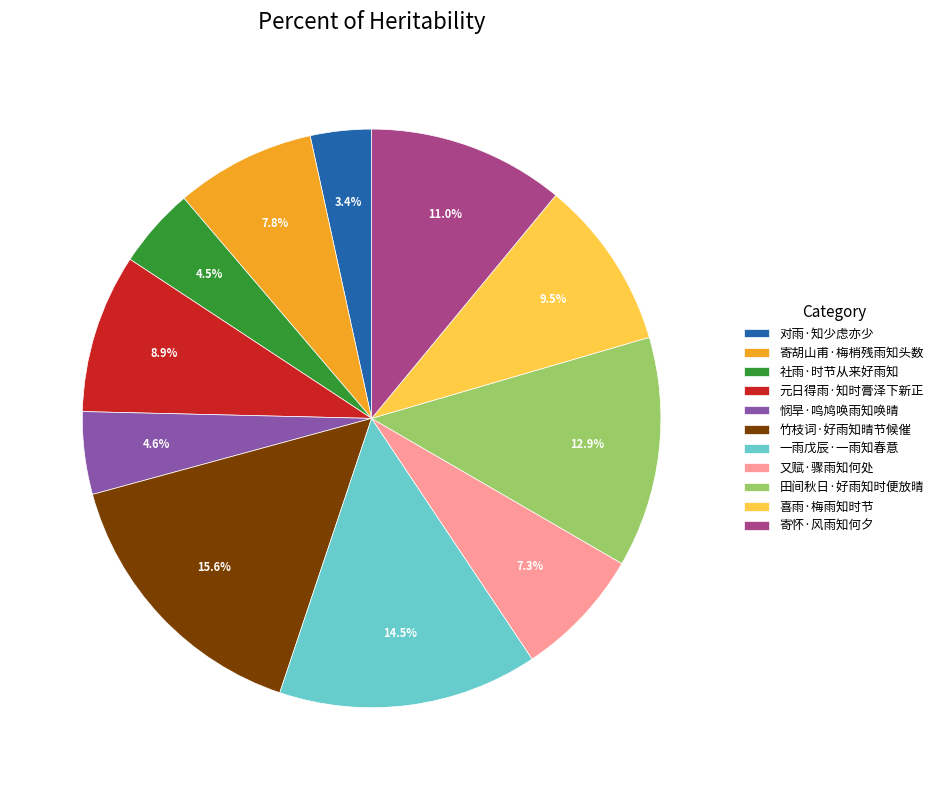

Combined, what portion of the pie is 竹枝词·好雨知晴节候催 and 悯旱·鸣鸠唤雨知唤晴?

20.2%